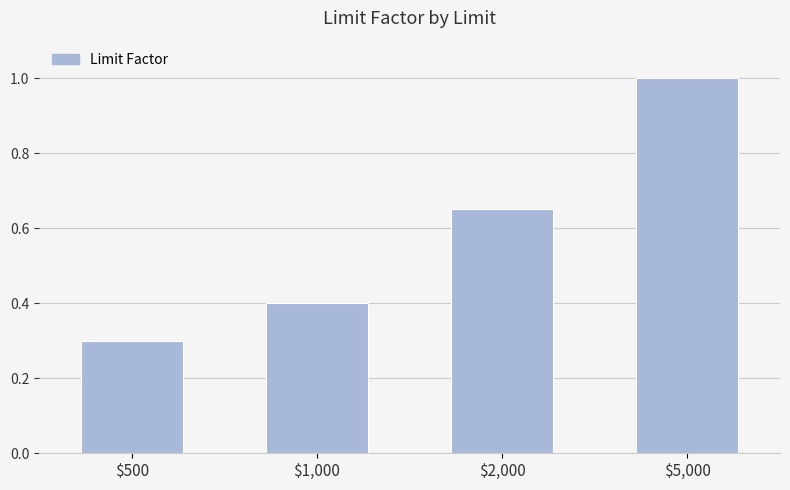

Is it true that the value at $2,000 is 0.4?

False